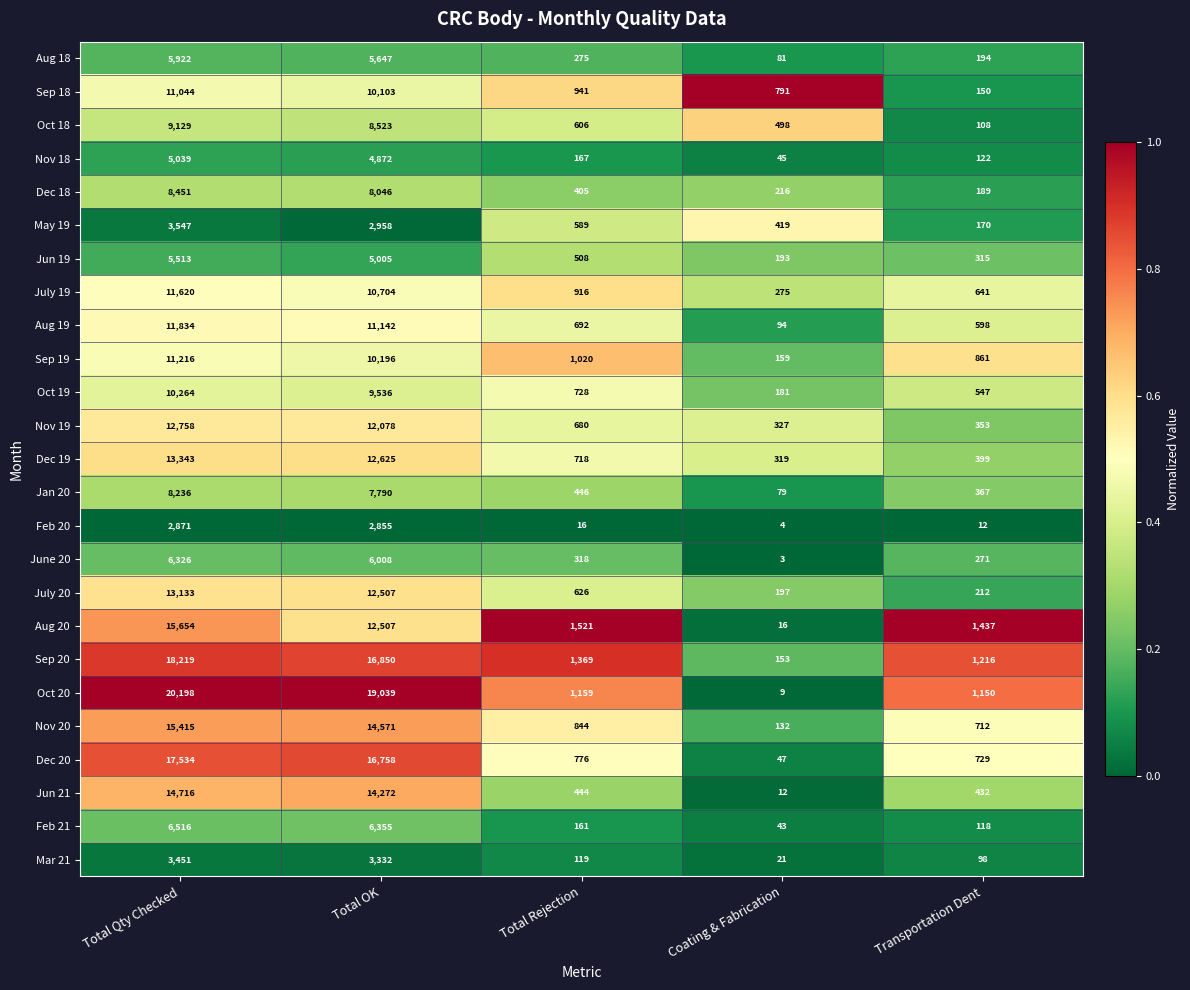

What is the average value of the Nov 20 series?

6335